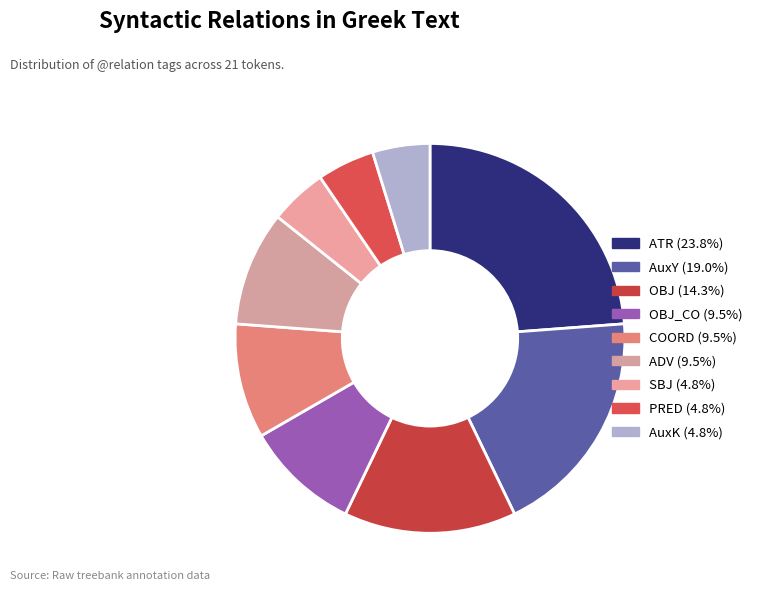

How many slices are in this pie chart?

9